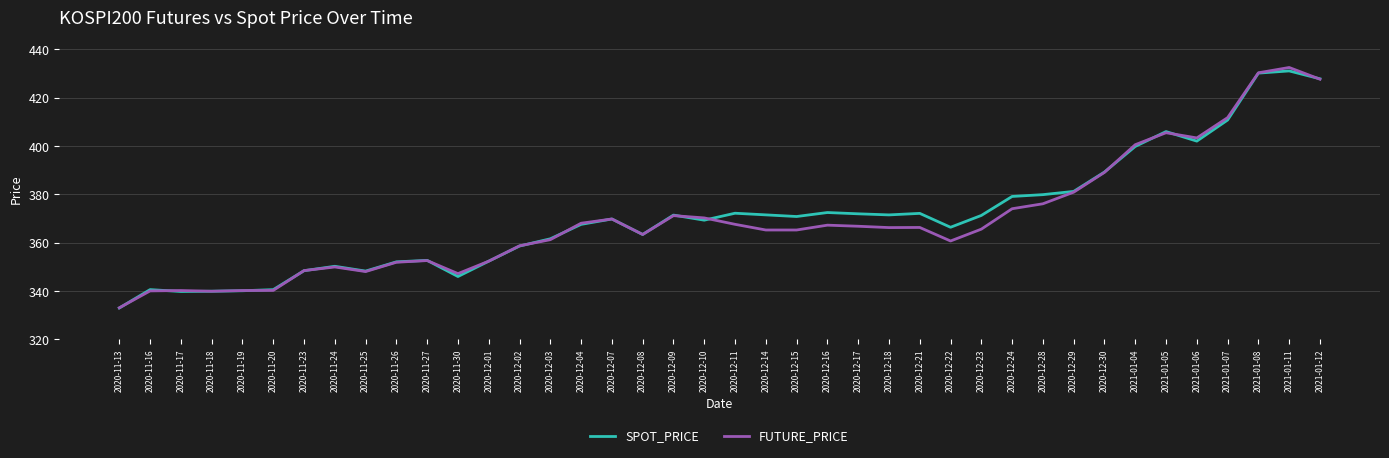

The value of FUTURE_PRICE at 2020-12-24 is 237.7. True or false?

False